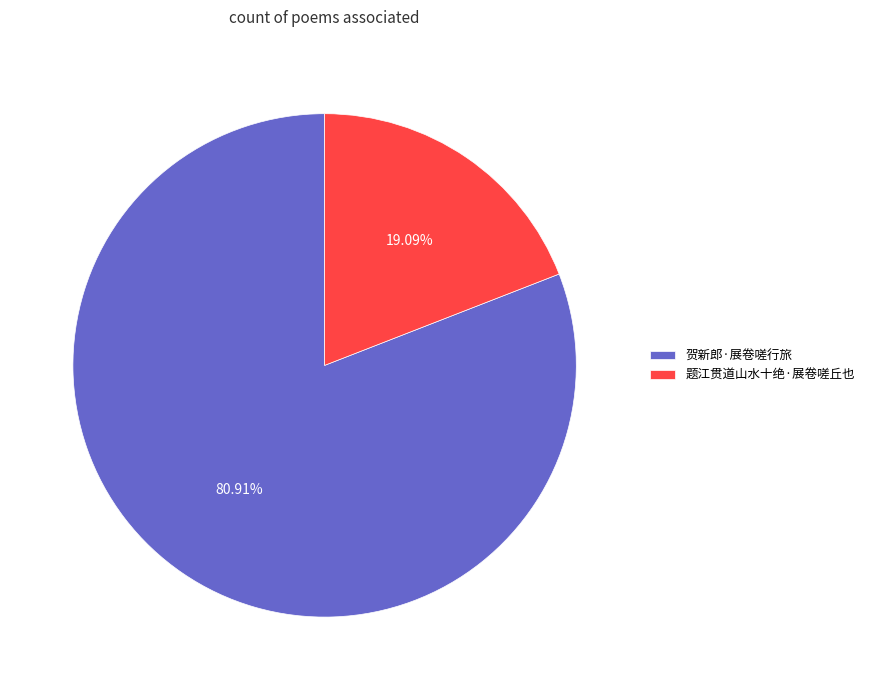

To the nearest percent, what is the combined percentage of 贺新郎·展卷嗟行旅 and 题江贯道山水十绝·展卷嗟丘也?

100%